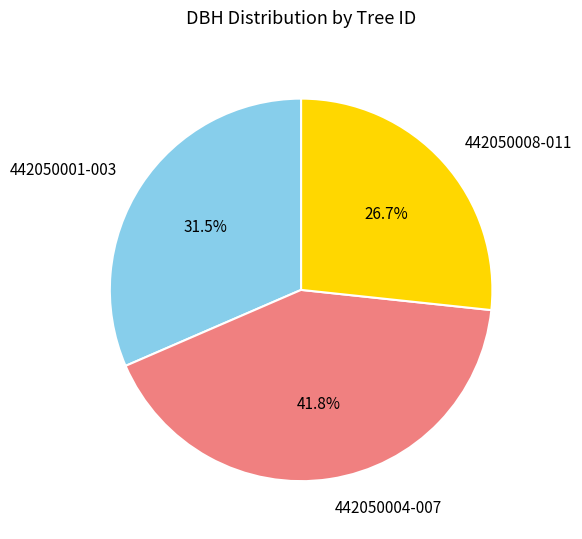

Does 442050008-011 represent more than half of the total?

No